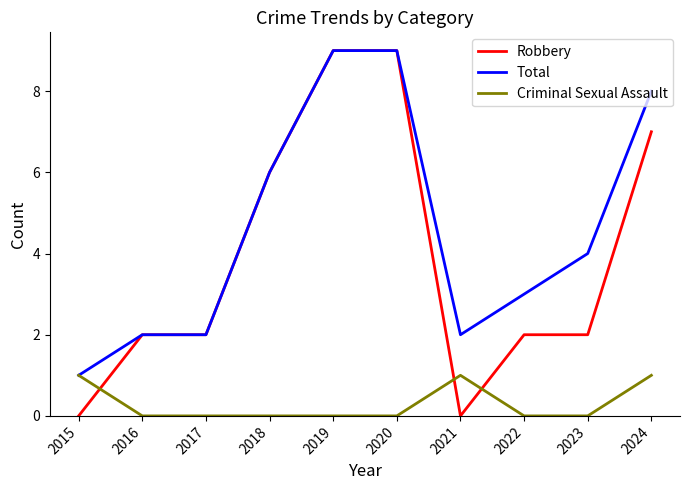

What is the difference between the maximum and minimum values in the Robbery series?

9